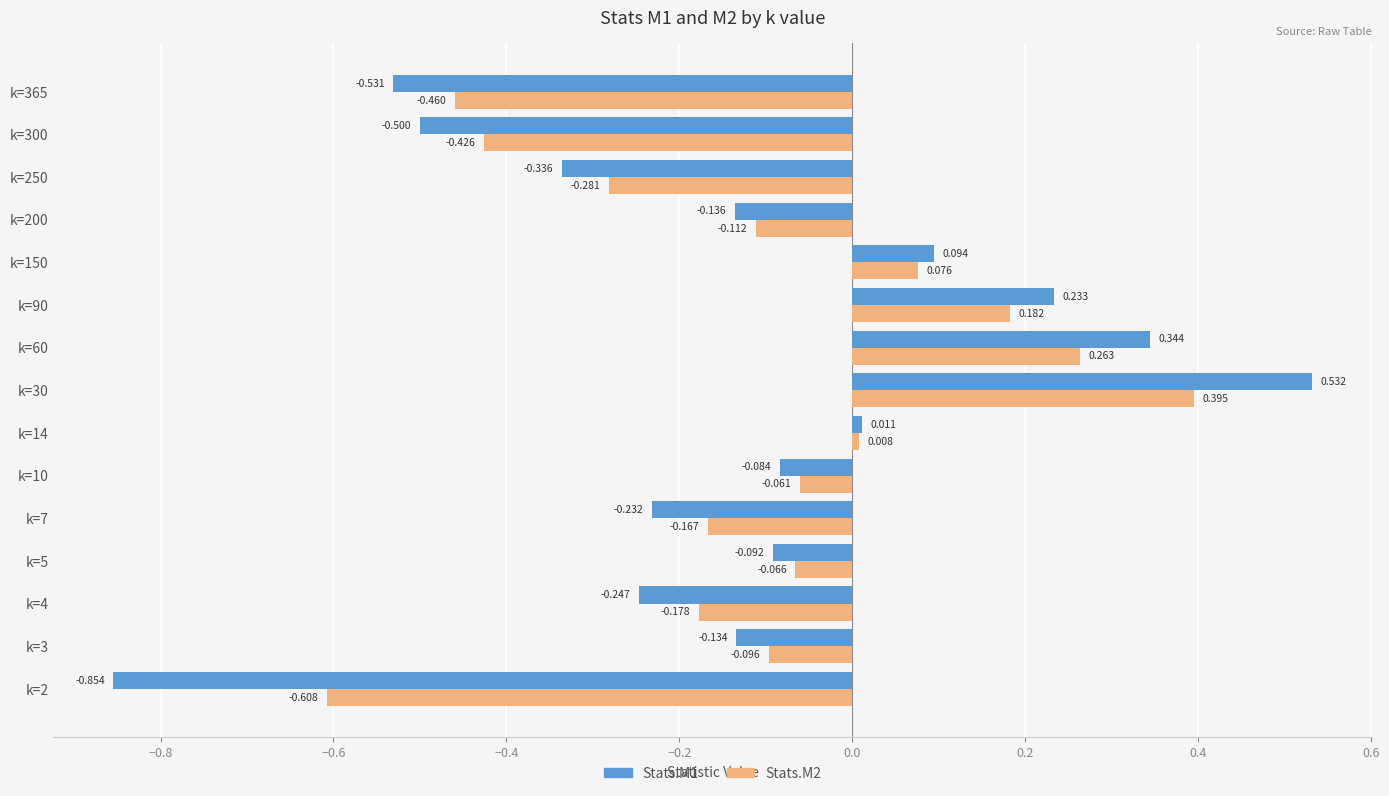

How many data points in Stats.M1 are above 0?

5